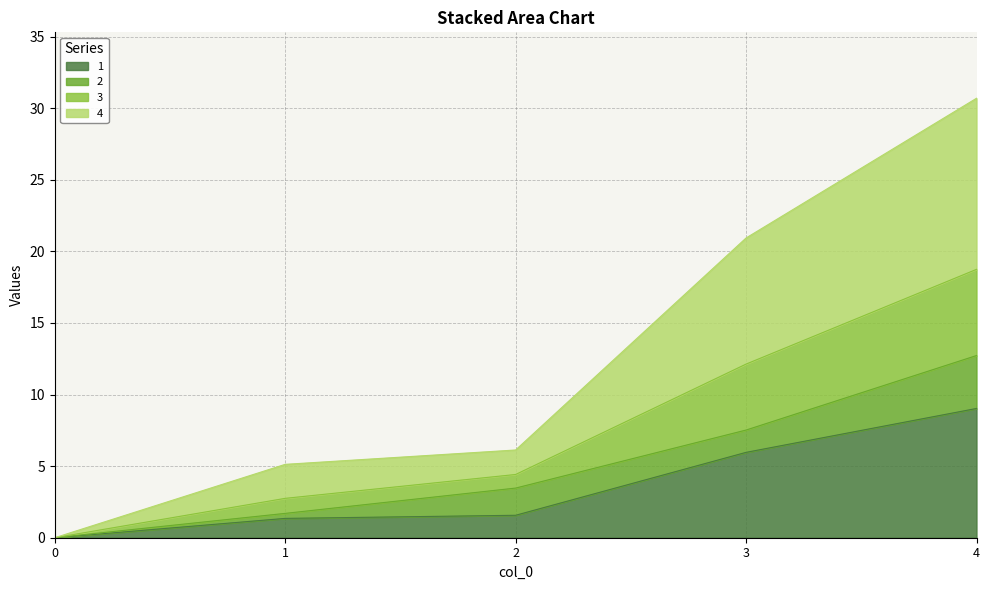

At which category is the sum across all series the highest?

4